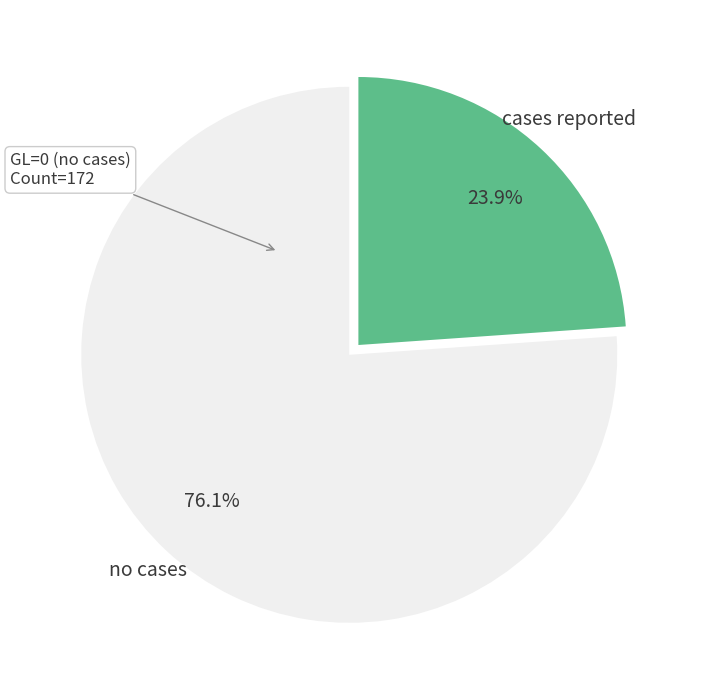

Does any single category account for the majority?

Yes